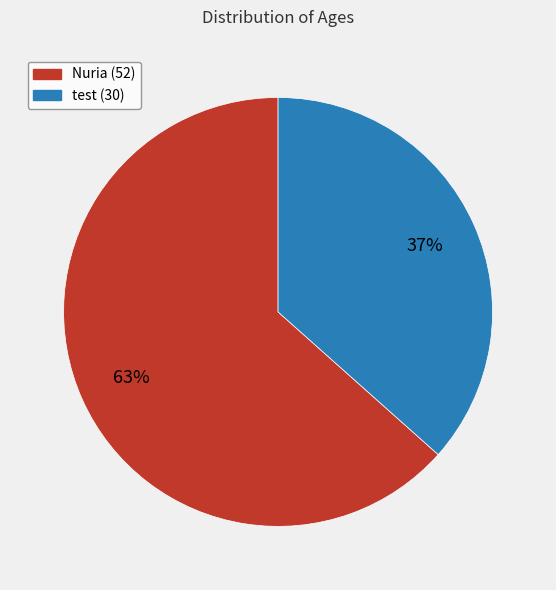

Is it true that test (30) is 37% of the pie?

True